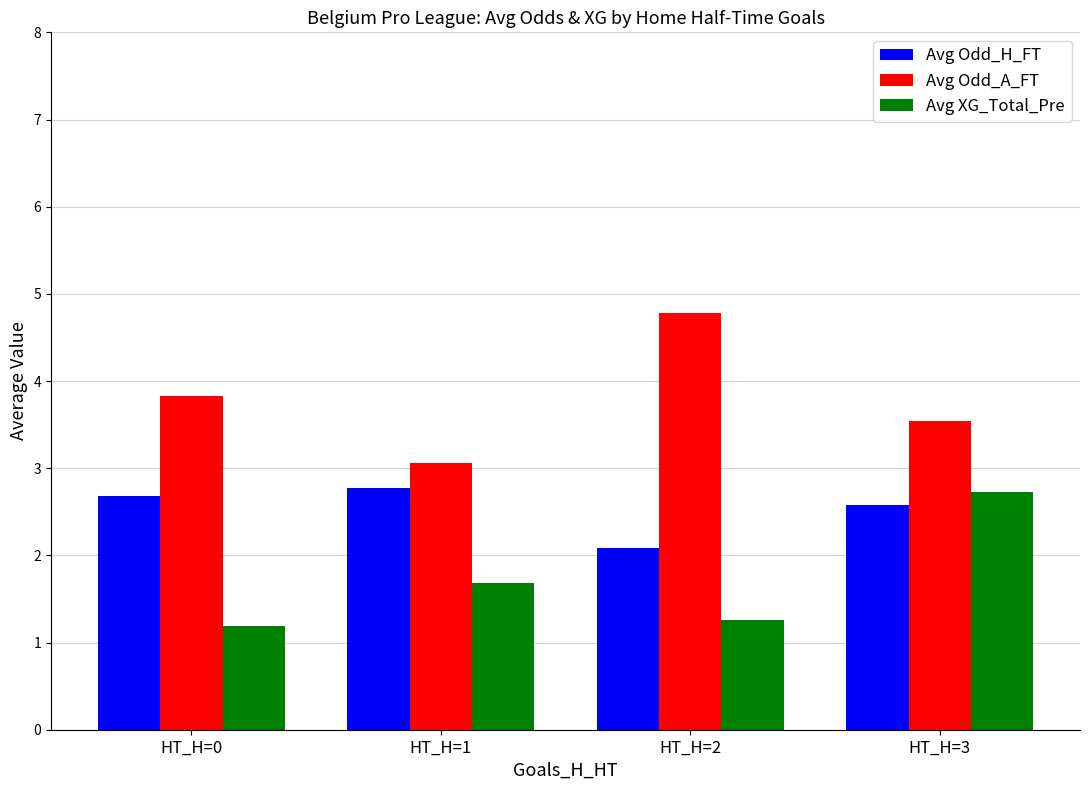

Reading left to right, list all the values displayed in this chart.

Avg Odd_H_FT: HT_H=0=2.7	HT_H=1=2.8	HT_H=2=2.1	HT_H=3=2.6
Avg Odd_A_FT: HT_H=0=3.8	HT_H=1=3.1	HT_H=2=4.8	HT_H=3=3.5
Avg XG_Total_Pre: HT_H=0=1.2	HT_H=1=1.7	HT_H=2=1.3	HT_H=3=2.7